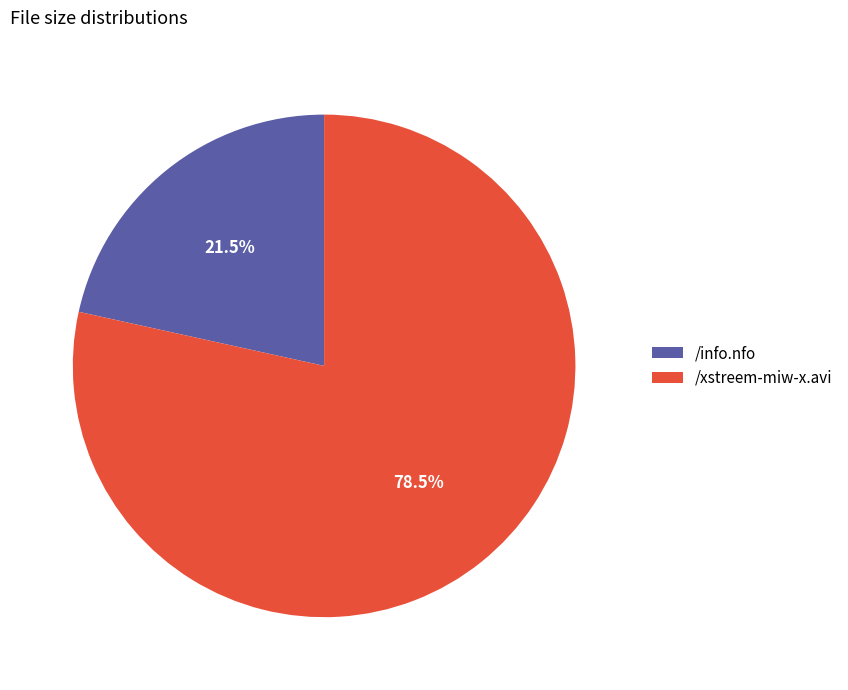

What percentage do /xstreem-miw-x.avi and /info.nfo together represent?

100.0%